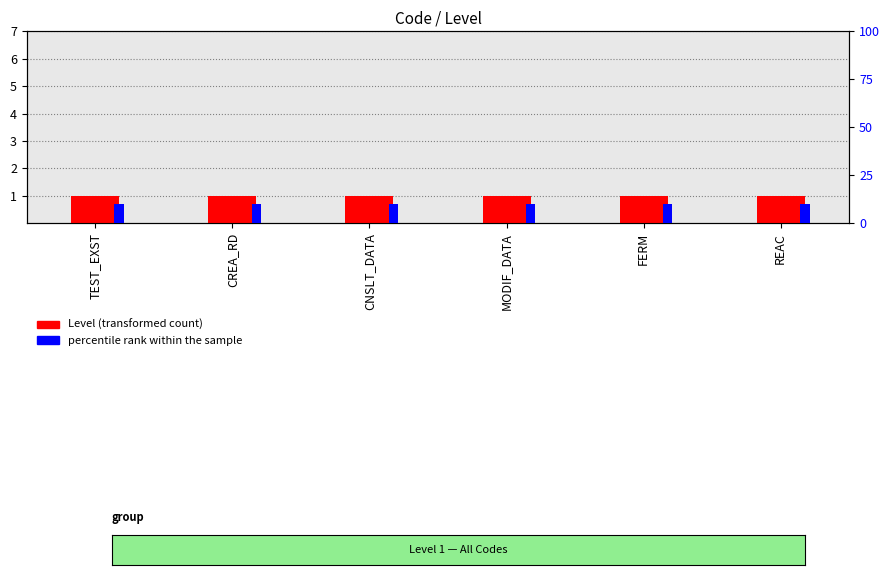

How many bars are there in total?

12